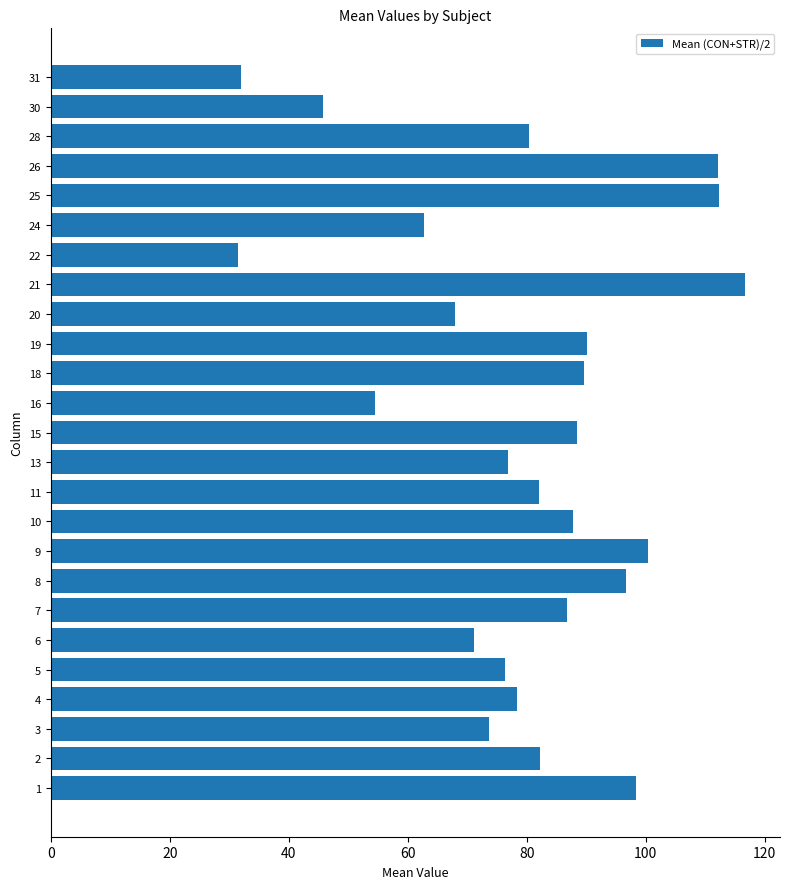

Are the bars grouped side by side (vs. stacked)?

No